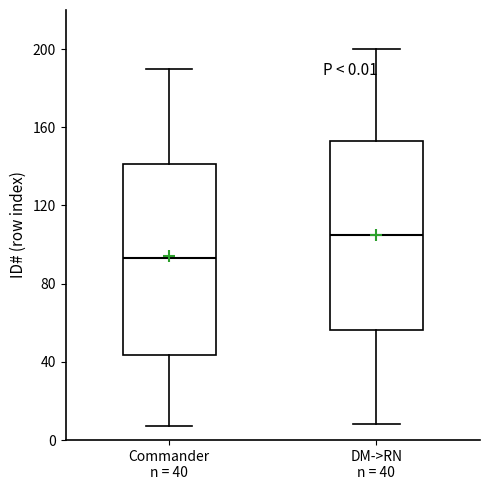

Which box's median line is the lowest?

Commander n = 40